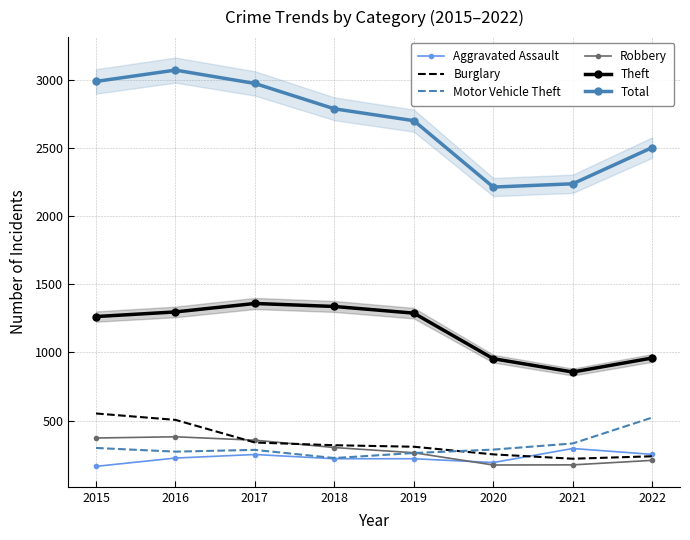

Reading left to right, list all the values displayed in this chart.

Aggravated Assault: 2015=164	2016=225	2017=251	2018=220	2019=220	2020=192	2021=295	2022=252
Burglary: 2015=552	2016=505	2017=339	2018=319	2019=308	2020=252	2021=220	2022=238
Motor Vehicle Theft: 2015=299	2016=272	2017=285	2018=225	2019=262	2020=287	2021=332	2022=522
Robbery: 2015=372	2016=381	2017=356	2018=302	2019=264	2020=174	2021=175	2022=208
Theft: 2015=1263	2016=1297	2017=1359	2018=1337	2019=1288	2020=954	2021=856	2022=959
Total: 2015=2988	2016=3071	2017=2973	2018=2787	2019=2700	2020=2213	2021=2237	2022=2503